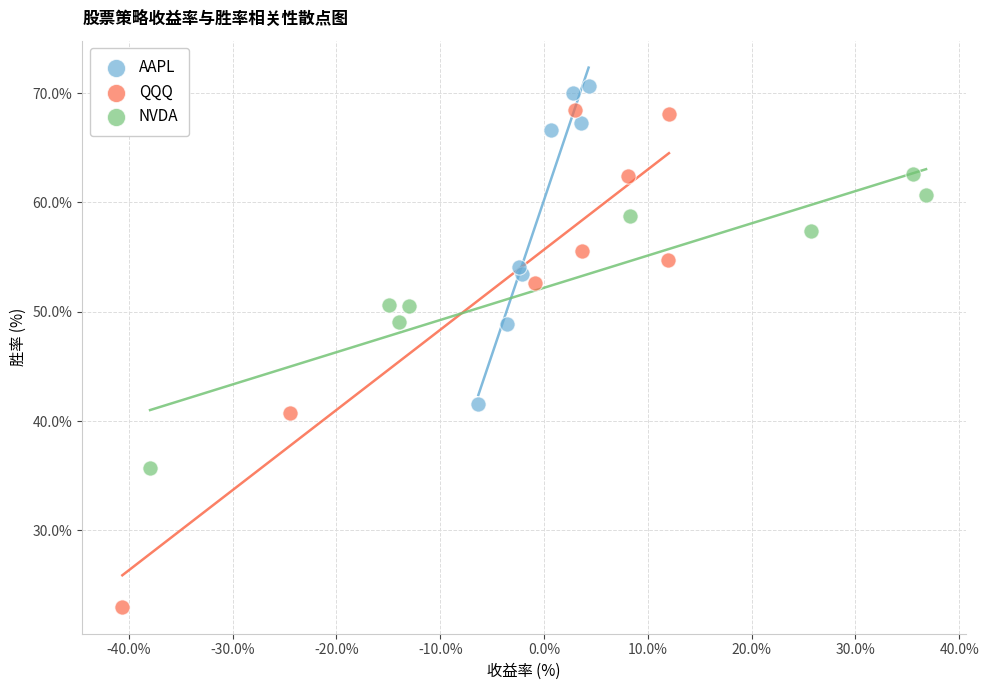

Which series reaches the minimum Y coordinate?

QQQ